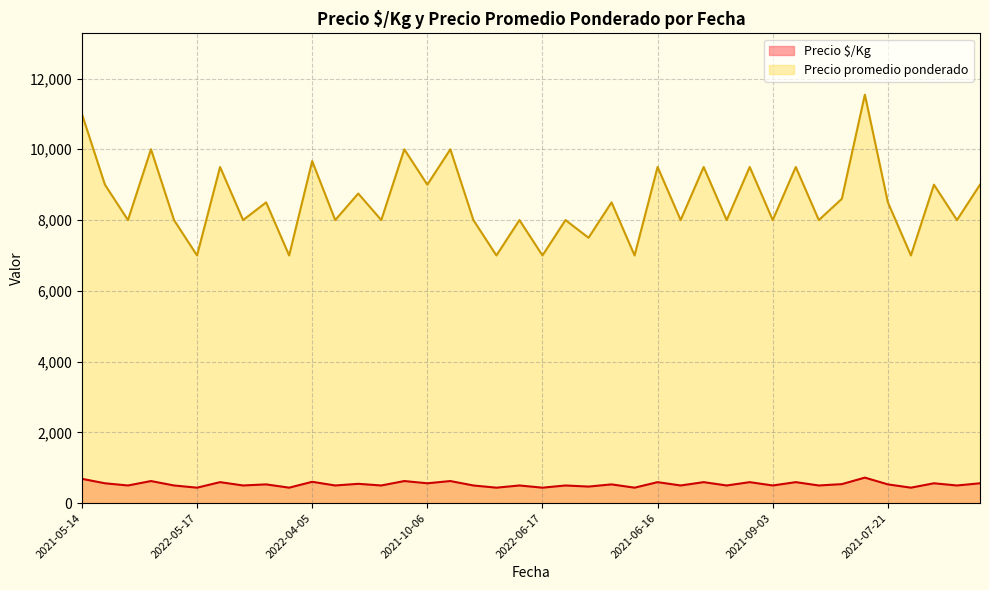

At how many categories does at least one series exceed 10285?

2